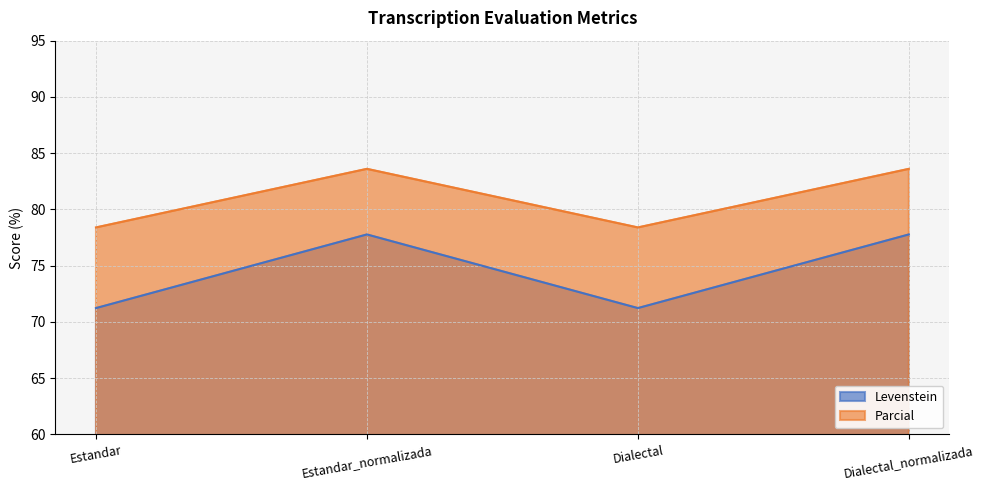

List the series in order of their overall mean, highest first.

Parcial, Levenstein